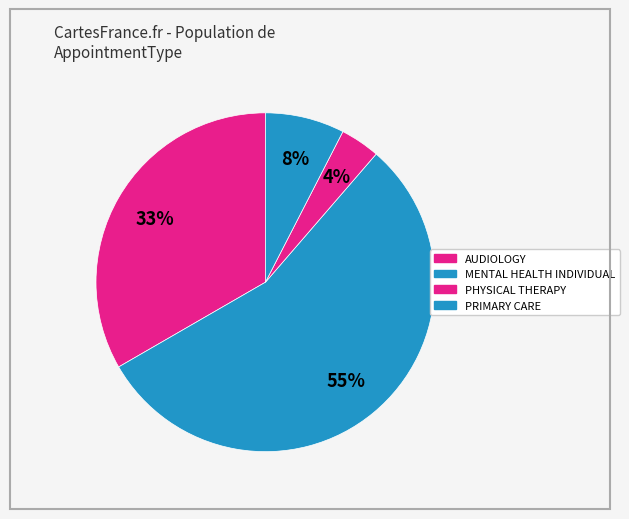

Count the number of slices in the pie.

4